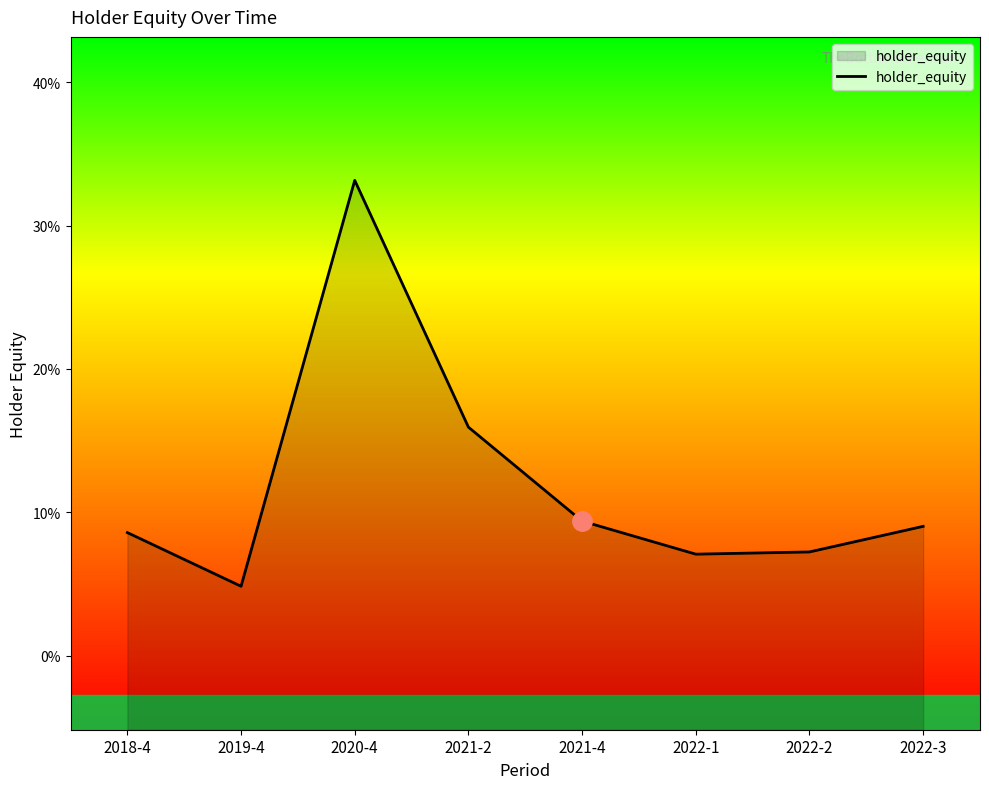

Reading left to right, what are all the values shown in this chart?

0.1	0.0	0.3	0.2	0.1	0.1	0.1	0.1